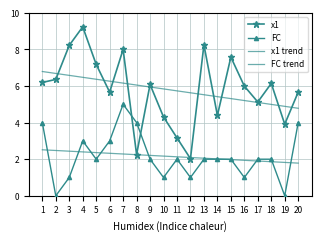

Which label corresponds to the largest value in the chart?

4